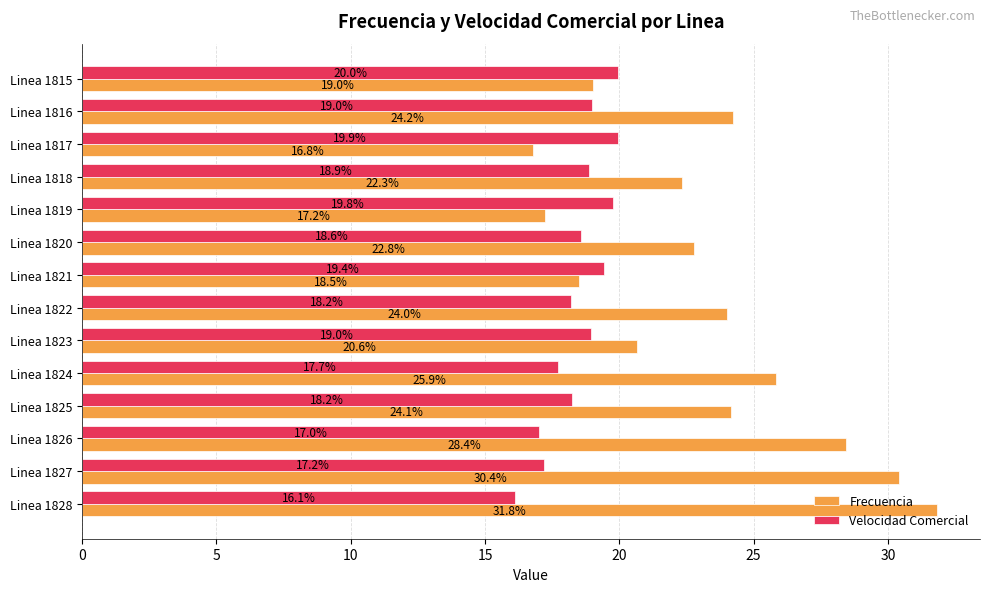

Which category has the lowest value across all series?

Linea 1828